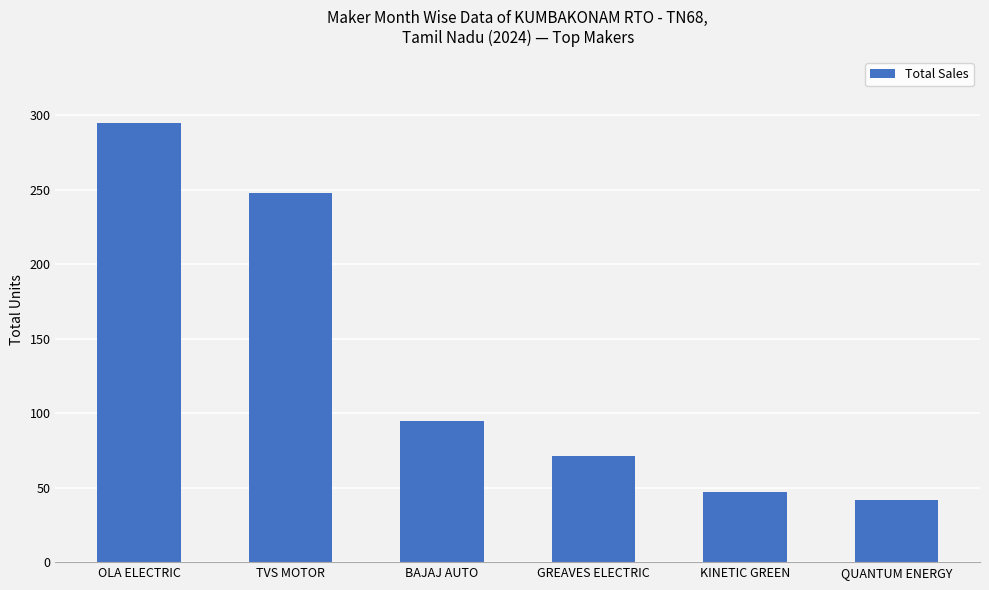

List the labels in order of value, largest first.

OLA ELECTRIC, TVS MOTOR, BAJAJ AUTO, GREAVES ELECTRIC, KINETIC GREEN, QUANTUM ENERGY